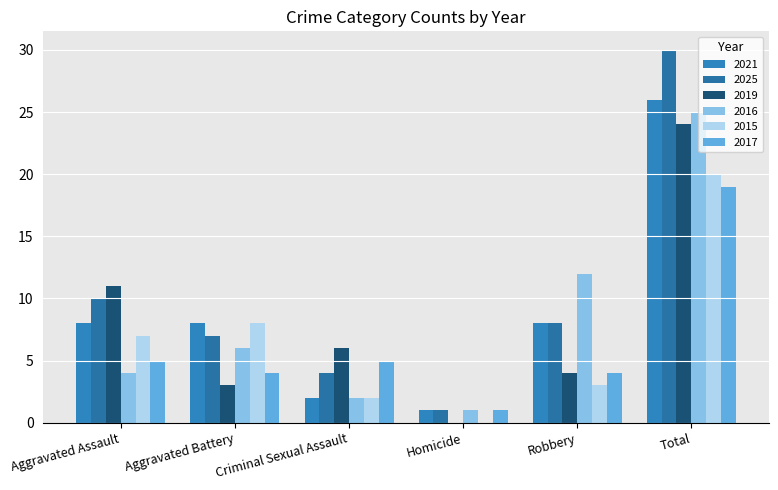

List the series in order of their peak value, lowest first.

2017, 2015, 2019, 2016, 2021, 2025